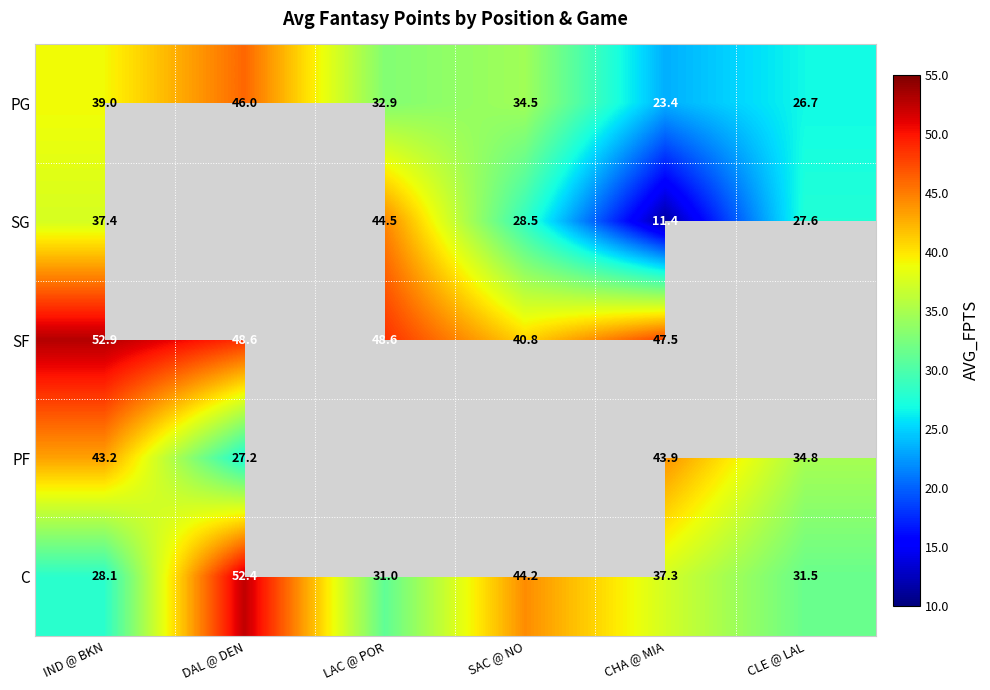

What is the minimum value for C?

28.1